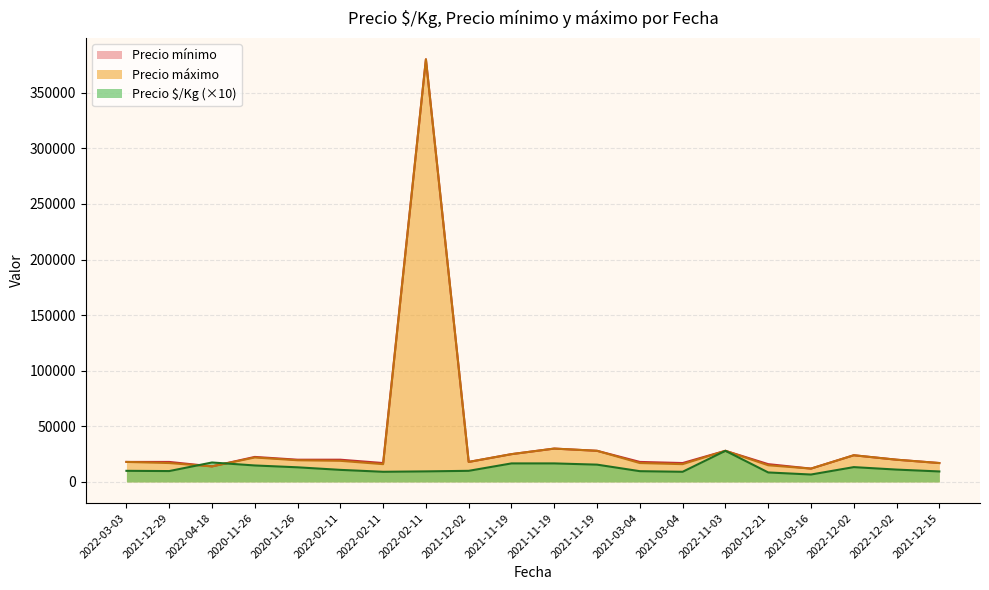

The Precio mínimo series shows 28000 at 2022-11-03. True or false?

True